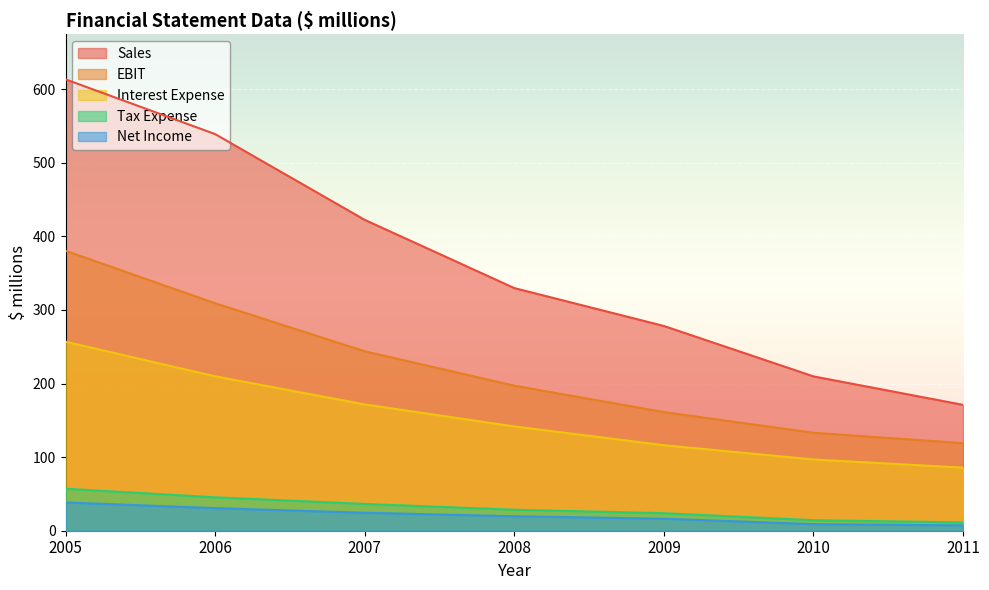

At which category is the sum across all series the highest?

2005